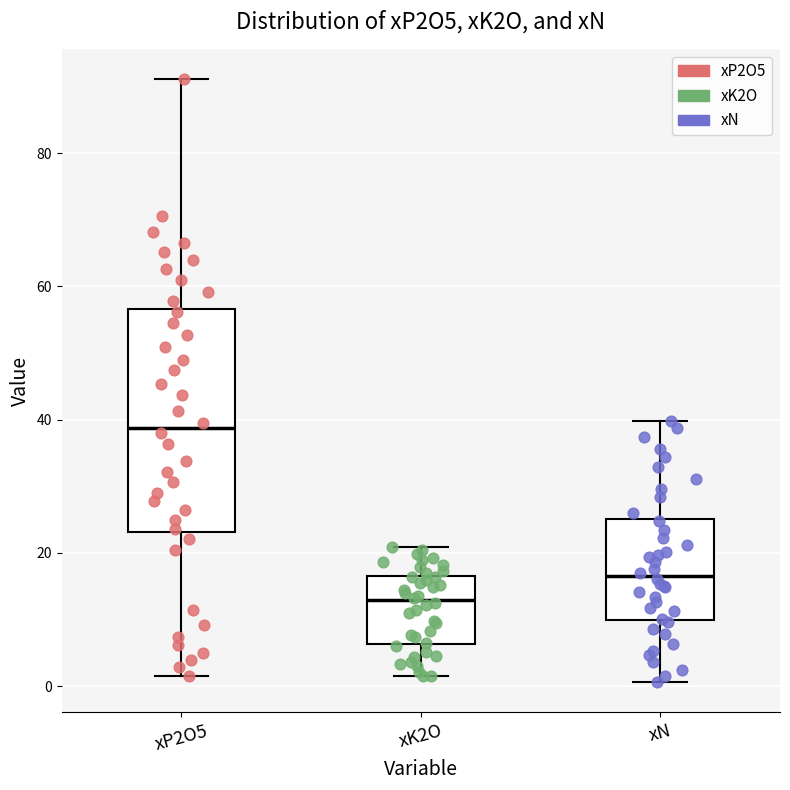

Reading left to right, read every box against the y-axis: the position of its median line, the range the box covers, and the ends of its whiskers. The values are not printed on the chart, so give them approximately, as read against the axis.

xP2O5: median 38, box 24 to 56, whiskers 2 to 92
xK2O: median 12, box 6 to 16, whiskers 2 to 20
xN: median 16, box 10 to 26, whiskers 0 to 40